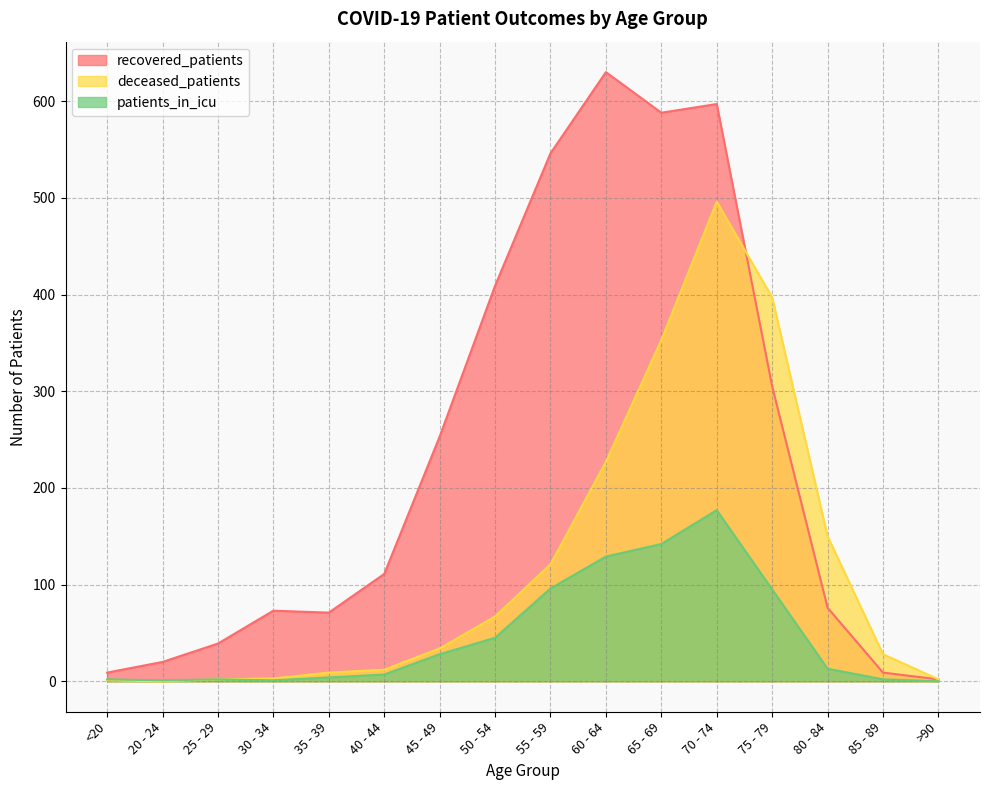

What is the label of the 12th point from the left?

70 - 74